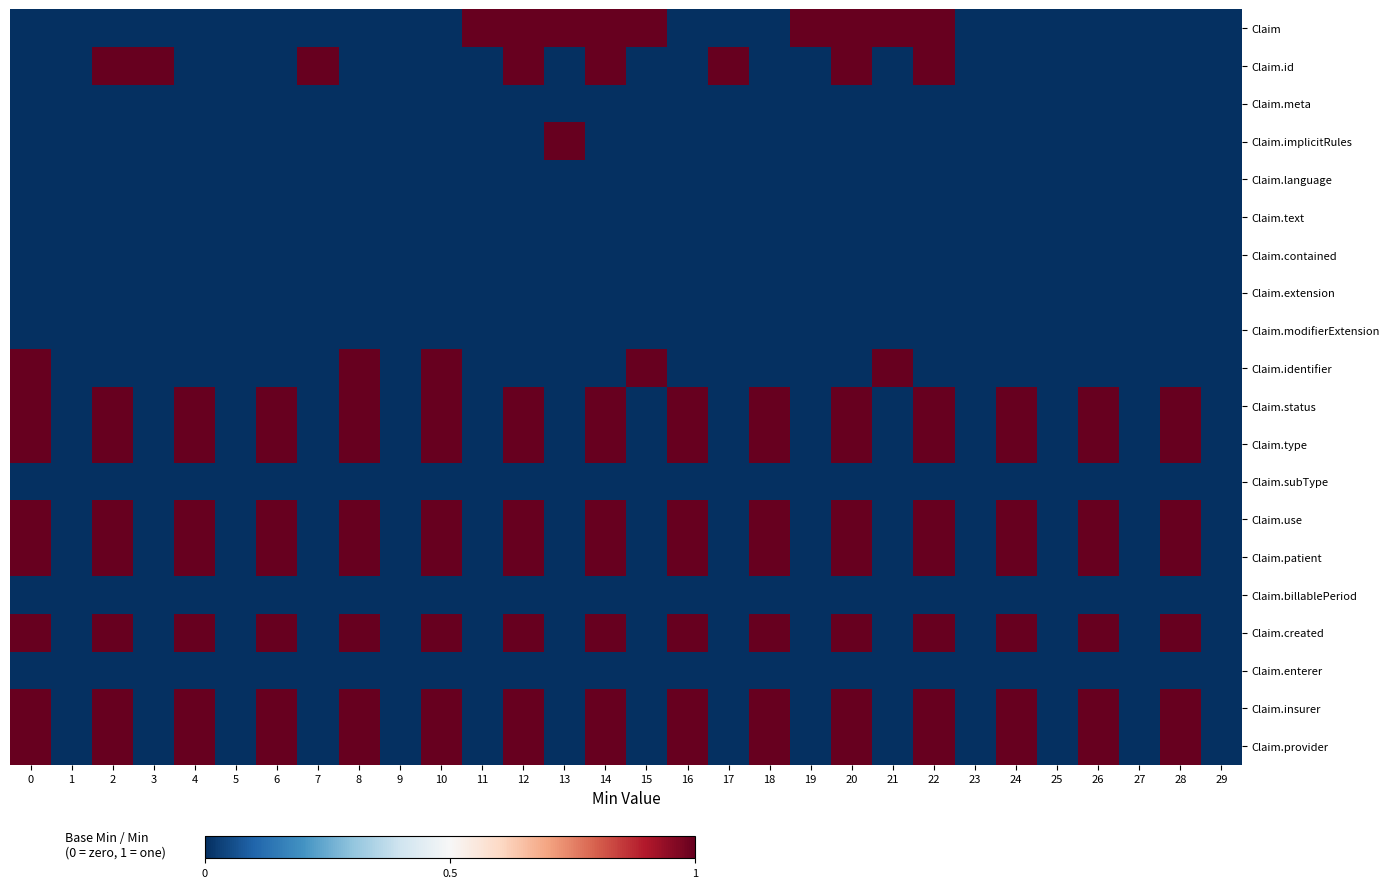

Reading right to left, transcribe all the data shown in this chart.

Claim: 29=0	28=0	27=0	26=0	25=0	24=0	23=0	22=1	21=1	20=1	19=1	18=0	17=0	16=0	15=1	14=1	13=1	12=1	11=1	10=0	9=0	8=0	7=0	6=0	5=0	4=0	3=0	2=0	1=0	0=0
Claim.id: 29=0	28=0	27=0	26=0	25=0	24=0	23=0	22=1	21=0	20=1	19=0	18=0	17=1	16=0	15=0	14=1	13=0	12=1	11=0	10=0	9=0	8=0	7=1	6=0	5=0	4=0	3=1	2=1	1=0	0=0
Claim.meta: 29=0	28=0	27=0	26=0	25=0	24=0	23=0	22=0	21=0	20=0	19=0	18=0	17=0	16=0	15=0	14=0	13=0	12=0	11=0	10=0	9=0	8=0	7=0	6=0	5=0	4=0	3=0	2=0	1=0	0=0
Claim.implicitRules: 29=0	28=0	27=0	26=0	25=0	24=0	23=0	22=0	21=0	20=0	19=0	18=0	17=0	16=0	15=0	14=0	13=1	12=0	11=0	10=0	9=0	8=0	7=0	6=0	5=0	4=0	3=0	2=0	1=0	0=0
Claim.language: 29=0	28=0	27=0	26=0	25=0	24=0	23=0	22=0	21=0	20=0	19=0	18=0	17=0	16=0	15=0	14=0	13=0	12=0	11=0	10=0	9=0	8=0	7=0	6=0	5=0	4=0	3=0	2=0	1=0	0=0
Claim.text: 29=0	28=0	27=0	26=0	25=0	24=0	23=0	22=0	21=0	20=0	19=0	18=0	17=0	16=0	15=0	14=0	13=0	12=0	11=0	10=0	9=0	8=0	7=0	6=0	5=0	4=0	3=0	2=0	1=0	0=0
Claim.contained: 29=0	28=0	27=0	26=0	25=0	24=0	23=0	22=0	21=0	20=0	19=0	18=0	17=0	16=0	15=0	14=0	13=0	12=0	11=0	10=0	9=0	8=0	7=0	6=0	5=0	4=0	3=0	2=0	1=0	0=0
Claim.extension: 29=0	28=0	27=0	26=0	25=0	24=0	23=0	22=0	21=0	20=0	19=0	18=0	17=0	16=0	15=0	14=0	13=0	12=0	11=0	10=0	9=0	8=0	7=0	6=0	5=0	4=0	3=0	2=0	1=0	0=0
Claim.modifierExtension: 29=0	28=0	27=0	26=0	25=0	24=0	23=0	22=0	21=0	20=0	19=0	18=0	17=0	16=0	15=0	14=0	13=0	12=0	11=0	10=0	9=0	8=0	7=0	6=0	5=0	4=0	3=0	2=0	1=0	0=0
Claim.identifier: 29=0	28=0	27=0	26=0	25=0	24=0	23=0	22=0	21=1	20=0	19=0	18=0	17=0	16=0	15=1	14=0	13=0	12=0	11=0	10=1	9=0	8=1	7=0	6=0	5=0	4=0	3=0	2=0	1=0	0=1
Claim.status: 29=0	28=1	27=0	26=1	25=0	24=1	23=0	22=1	21=0	20=1	19=0	18=1	17=0	16=1	15=0	14=1	13=0	12=1	11=0	10=1	9=0	8=1	7=0	6=1	5=0	4=1	3=0	2=1	1=0	0=1
Claim.type: 29=0	28=1	27=0	26=1	25=0	24=1	23=0	22=1	21=0	20=1	19=0	18=1	17=0	16=1	15=0	14=1	13=0	12=1	11=0	10=1	9=0	8=1	7=0	6=1	5=0	4=1	3=0	2=1	1=0	0=1
Claim.subType: 29=0	28=0	27=0	26=0	25=0	24=0	23=0	22=0	21=0	20=0	19=0	18=0	17=0	16=0	15=0	14=0	13=0	12=0	11=0	10=0	9=0	8=0	7=0	6=0	5=0	4=0	3=0	2=0	1=0	0=0
Claim.use: 29=0	28=1	27=0	26=1	25=0	24=1	23=0	22=1	21=0	20=1	19=0	18=1	17=0	16=1	15=0	14=1	13=0	12=1	11=0	10=1	9=0	8=1	7=0	6=1	5=0	4=1	3=0	2=1	1=0	0=1
Claim.patient: 29=0	28=1	27=0	26=1	25=0	24=1	23=0	22=1	21=0	20=1	19=0	18=1	17=0	16=1	15=0	14=1	13=0	12=1	11=0	10=1	9=0	8=1	7=0	6=1	5=0	4=1	3=0	2=1	1=0	0=1
Claim.billablePeriod: 29=0	28=0	27=0	26=0	25=0	24=0	23=0	22=0	21=0	20=0	19=0	18=0	17=0	16=0	15=0	14=0	13=0	12=0	11=0	10=0	9=0	8=0	7=0	6=0	5=0	4=0	3=0	2=0	1=0	0=0
Claim.created: 29=0	28=1	27=0	26=1	25=0	24=1	23=0	22=1	21=0	20=1	19=0	18=1	17=0	16=1	15=0	14=1	13=0	12=1	11=0	10=1	9=0	8=1	7=0	6=1	5=0	4=1	3=0	2=1	1=0	0=1
Claim.enterer: 29=0	28=0	27=0	26=0	25=0	24=0	23=0	22=0	21=0	20=0	19=0	18=0	17=0	16=0	15=0	14=0	13=0	12=0	11=0	10=0	9=0	8=0	7=0	6=0	5=0	4=0	3=0	2=0	1=0	0=0
Claim.insurer: 29=0	28=1	27=0	26=1	25=0	24=1	23=0	22=1	21=0	20=1	19=0	18=1	17=0	16=1	15=0	14=1	13=0	12=1	11=0	10=1	9=0	8=1	7=0	6=1	5=0	4=1	3=0	2=1	1=0	0=1
Claim.provider: 29=0	28=1	27=0	26=1	25=0	24=1	23=0	22=1	21=0	20=1	19=0	18=1	17=0	16=1	15=0	14=1	13=0	12=1	11=0	10=1	9=0	8=1	7=0	6=1	5=0	4=1	3=0	2=1	1=0	0=1